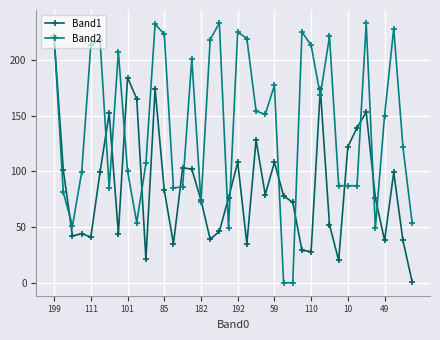

What are all the series names shown in the legend?

Band1, Band2